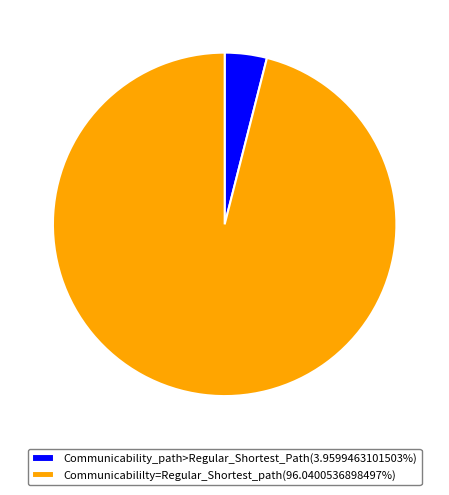

Is the sum of Communicabililty=Regular_Shortest_path(96.0400536898497%) and Communicability_path>Regular_Shortest_Path(3.9599463101503%) greater than half?

Yes